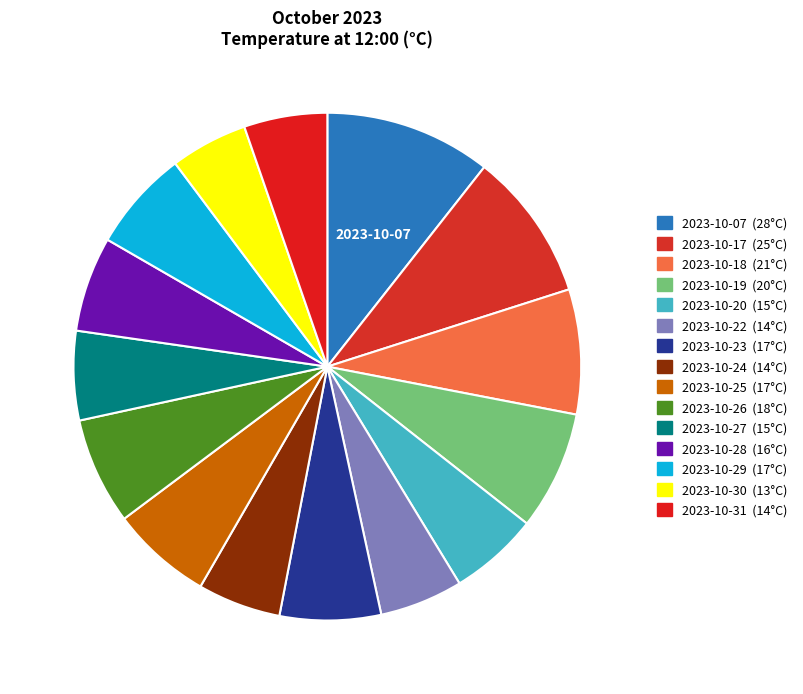

True or false: 2023-10-17 accounts for 9% of the total.

True